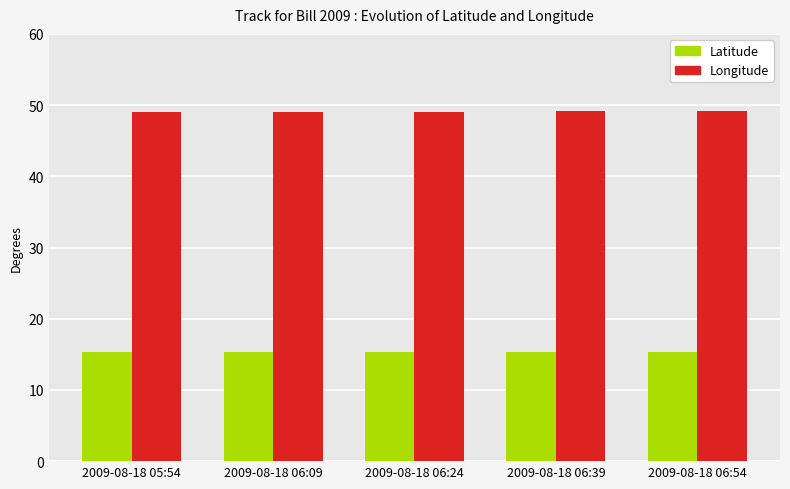

How many groups of bars are there?

5